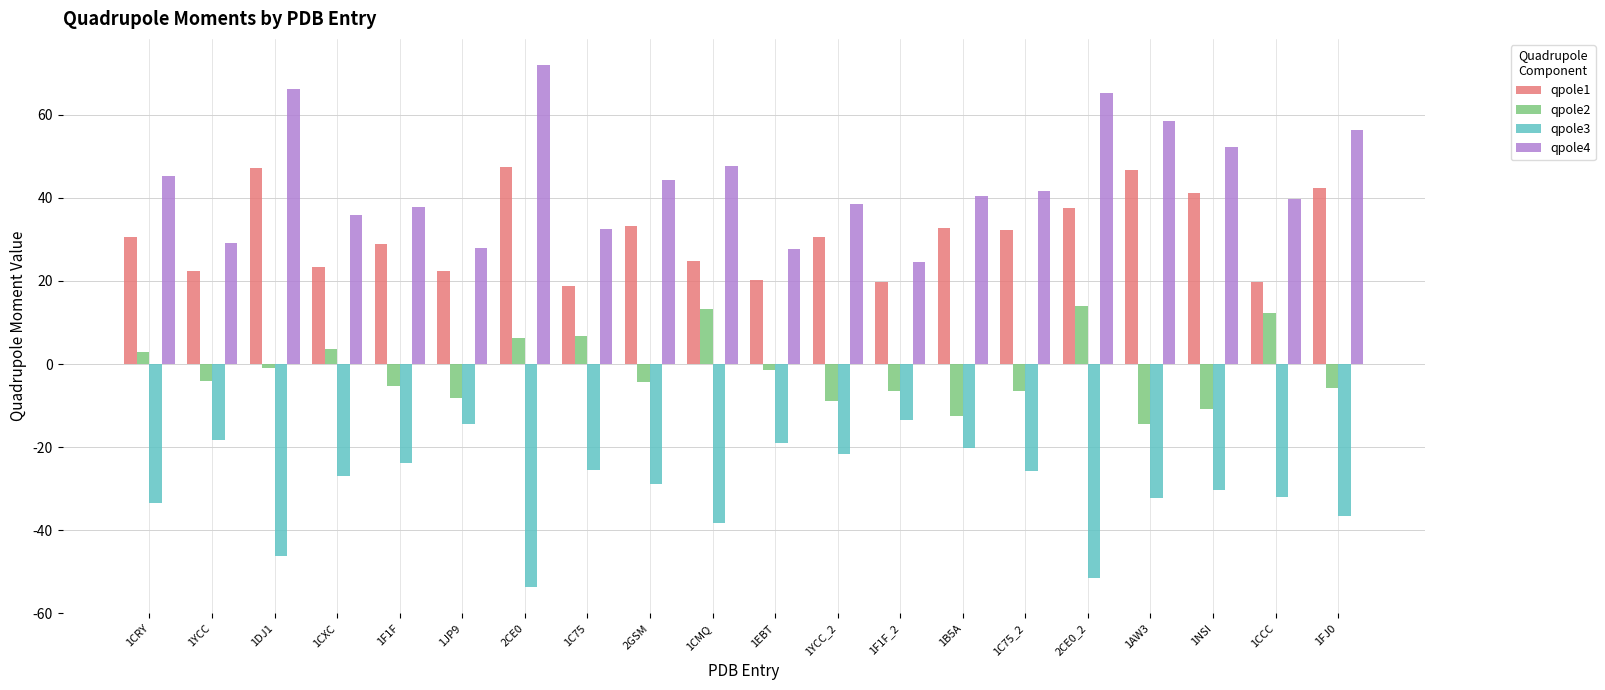

How many bars are there in each group?

4